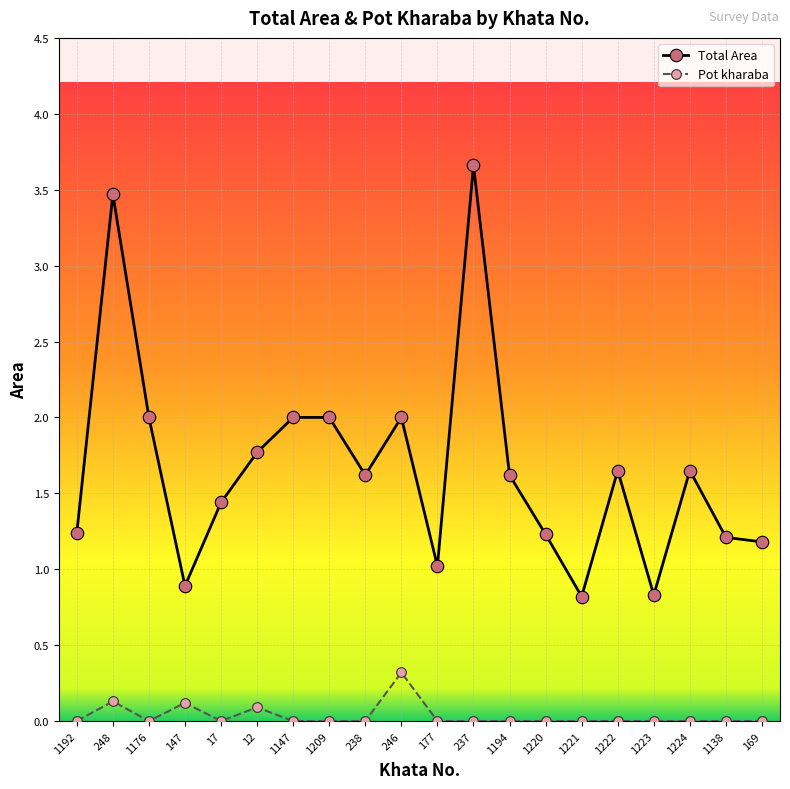

What is the label of the 4th point from the right?

1223